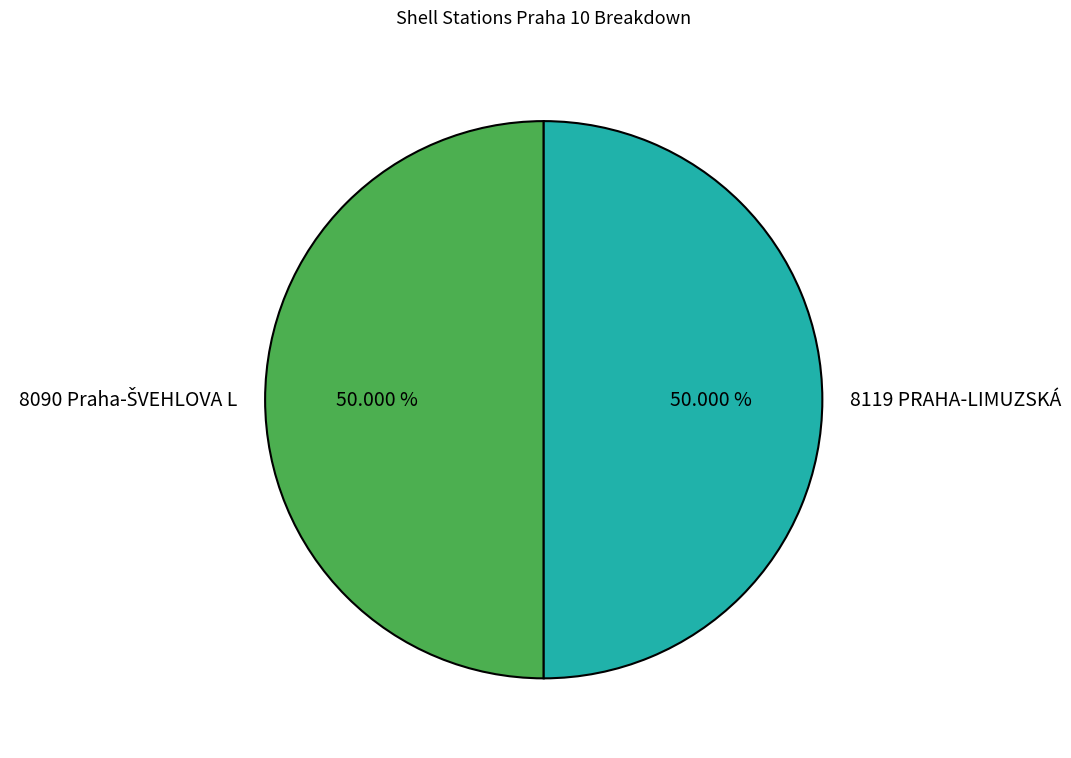

What percentage is the 8090 Praha-ŠVEHLOVA L slice, to the nearest percent?

50%